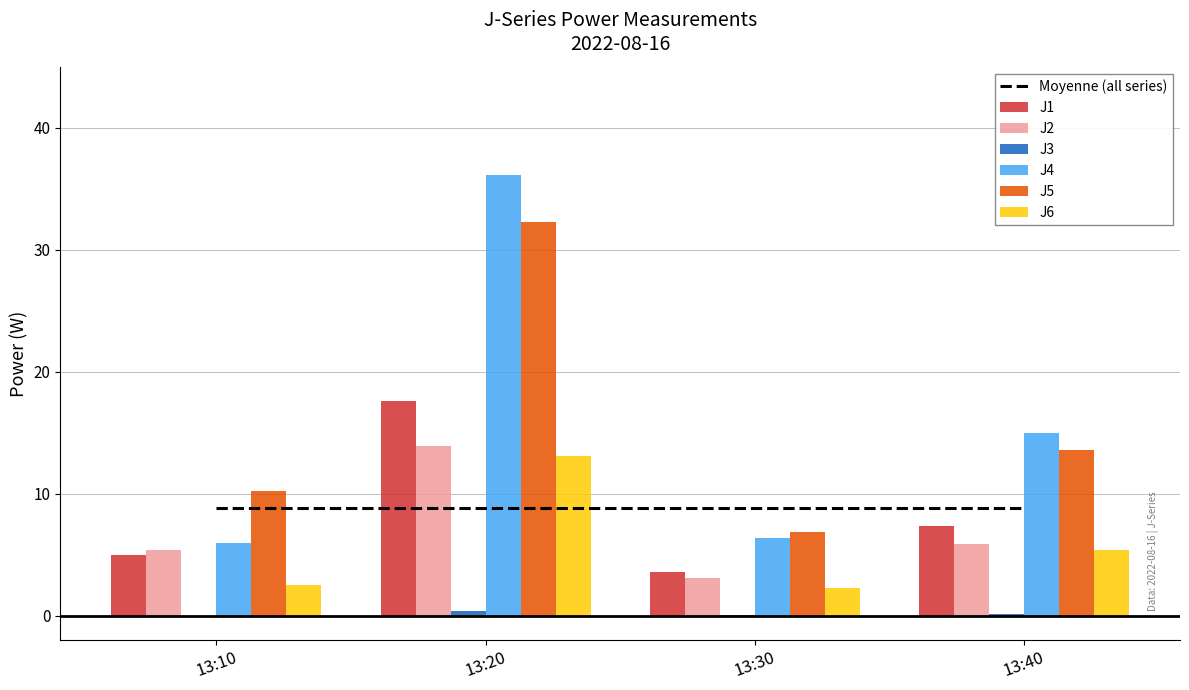

Reading left to right, transcribe all the data shown in this chart.

J1: 4.9	17.6	3.6	7.4
J2: 5.3	13.9	3.1	5.8
J3: 0.0	0.4	0.0	0.1
J4: 6.0	36.1	6.3	15.0
J5: 10.3	32.3	6.8	13.6
J6: 2.5	13.1	2.3	5.4